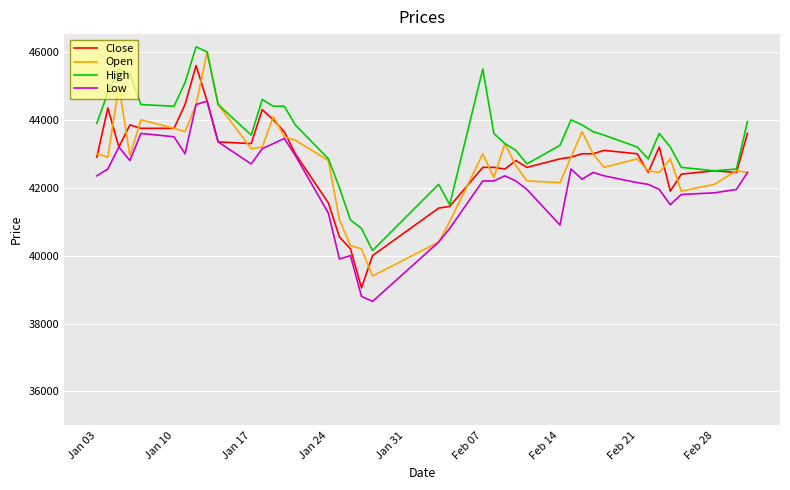

What is the smallest value displayed?

38650